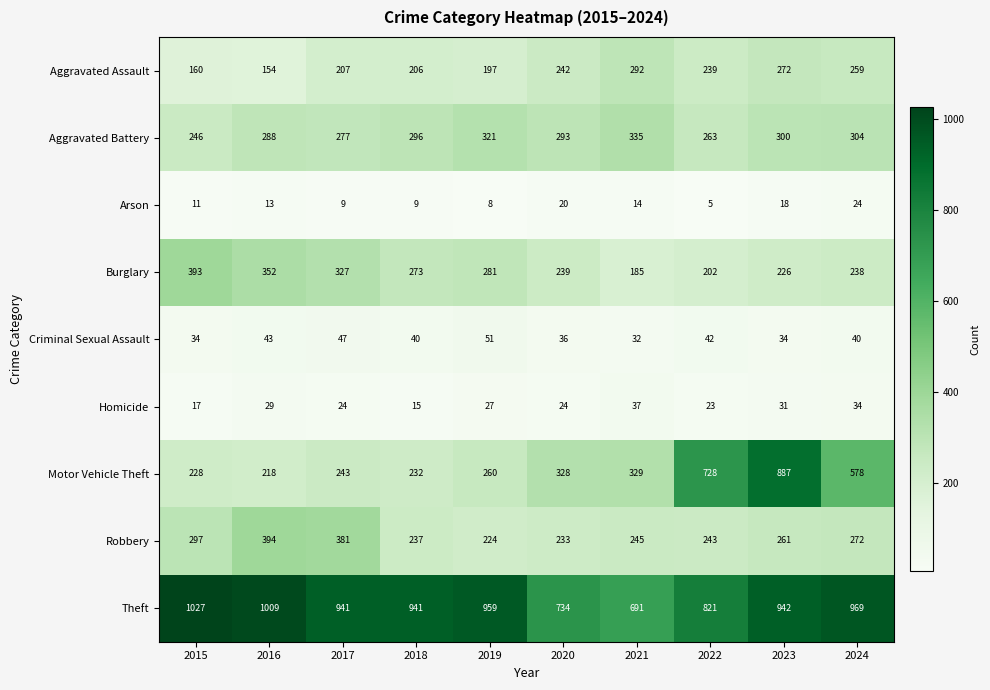

At which category is the sum across all series the highest?

2023